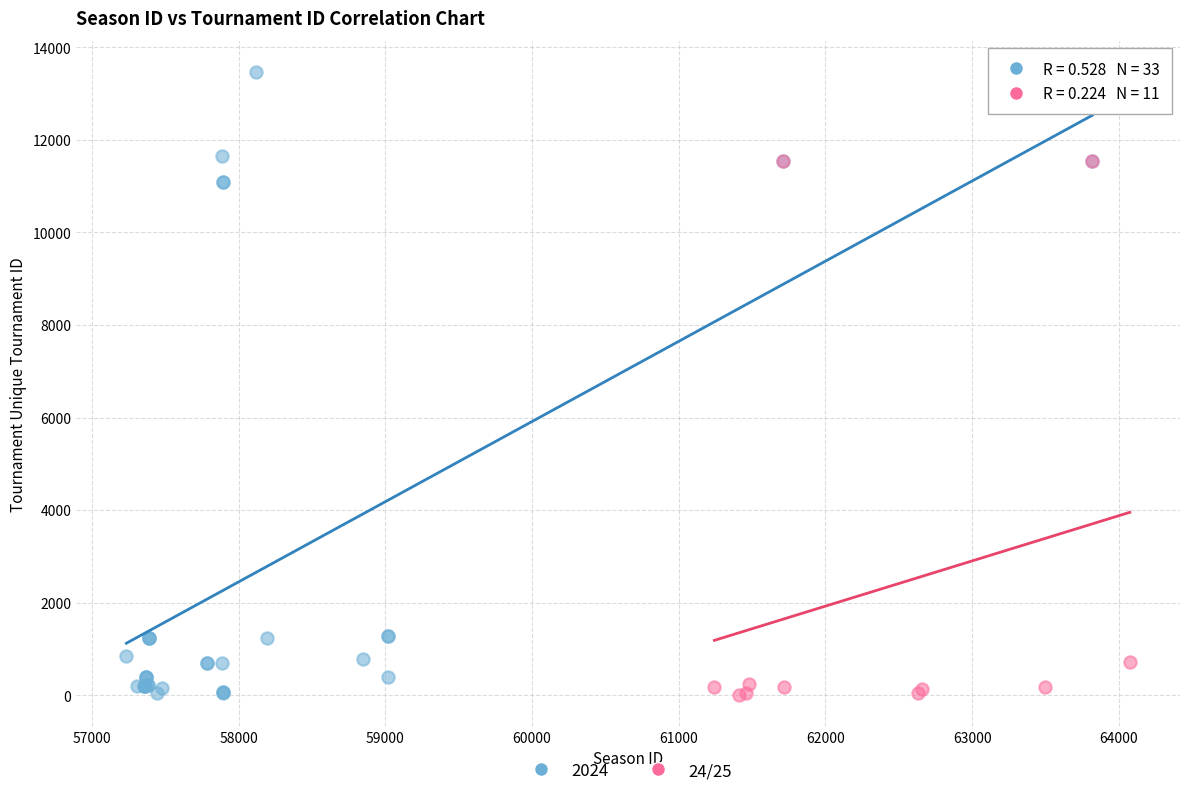

Which series has the widest spread of Y values?

2024